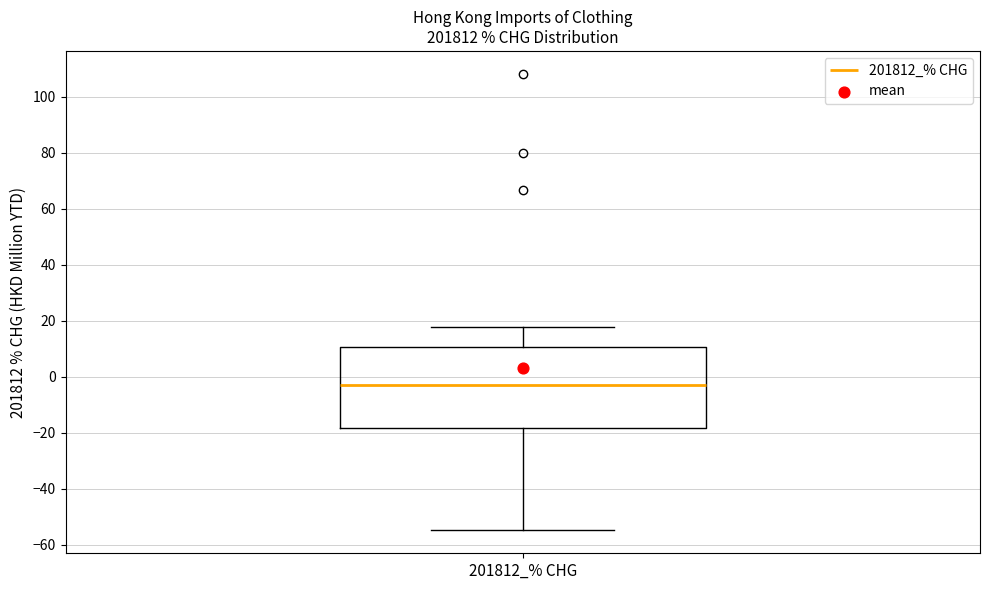

Where does the lower whisker of the box for 201812_% CHG end on the y-axis? The values are not printed on the chart, so give them approximately, as read against the axis.

-54